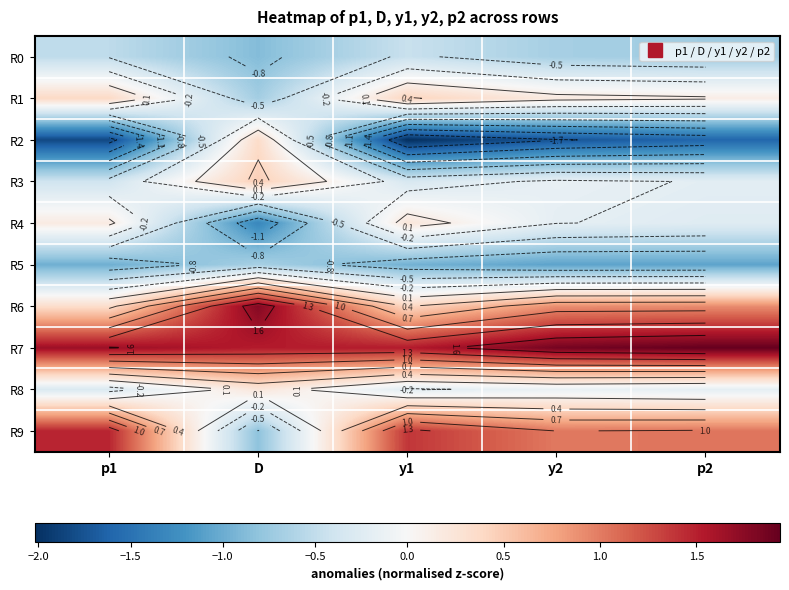

The R8 series shows -0.1 at y1. True or false?

False